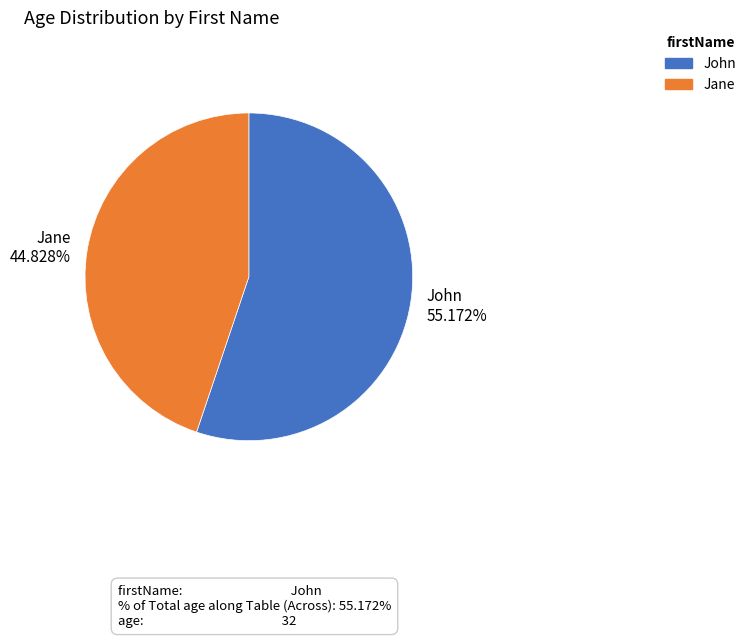

Rank the categories by value from highest to lowest.

John, Jane